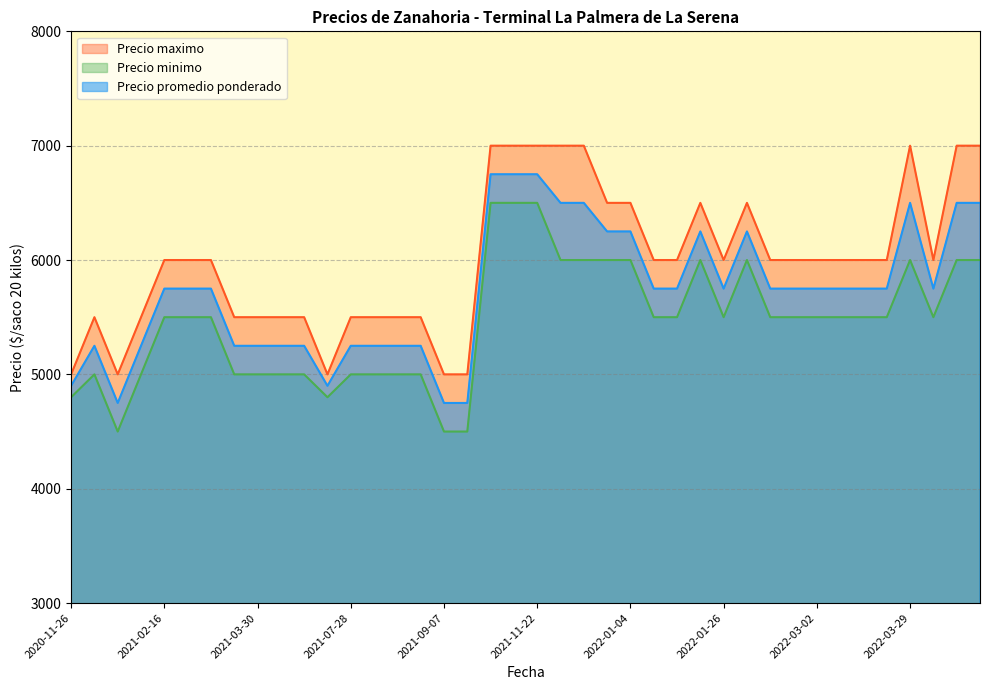

True or false: Precio maximo and Precio minimo cross at least once.

False